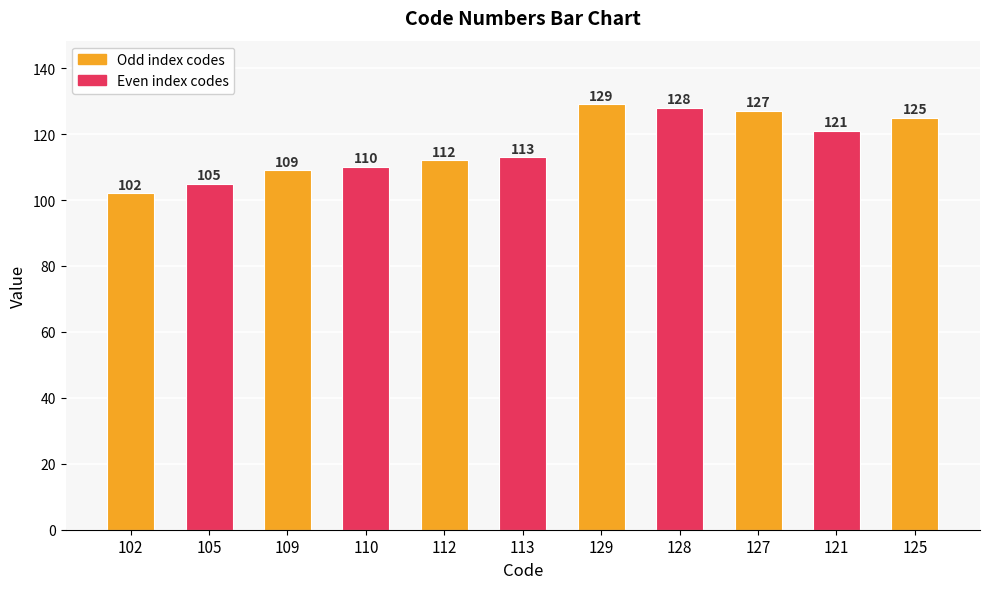

What is the change in value from 102 to 127?

+25